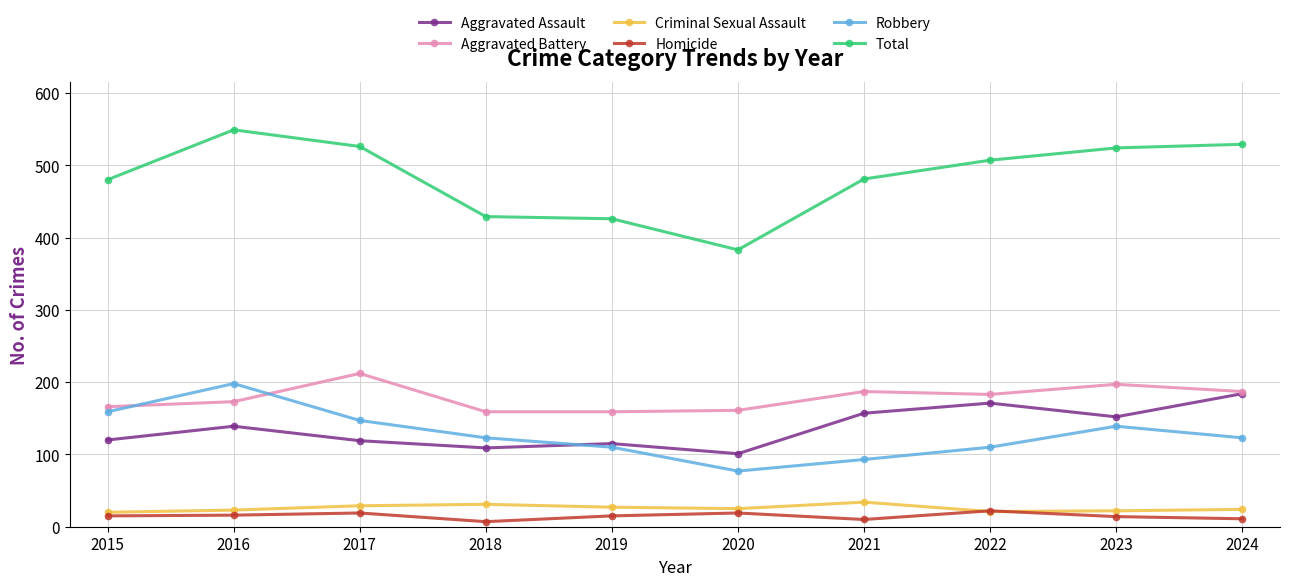

What is the value of the Robbery point at the 4th from the left?

123